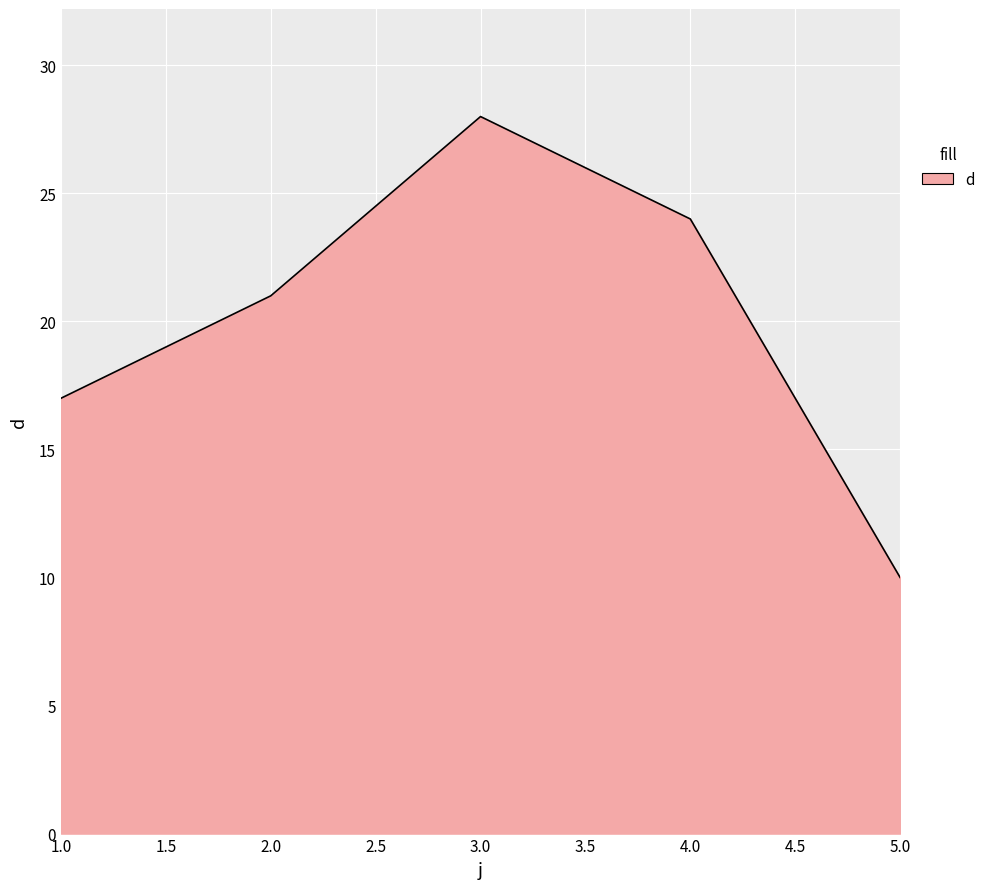

What is the difference between the maximum and minimum values?

18